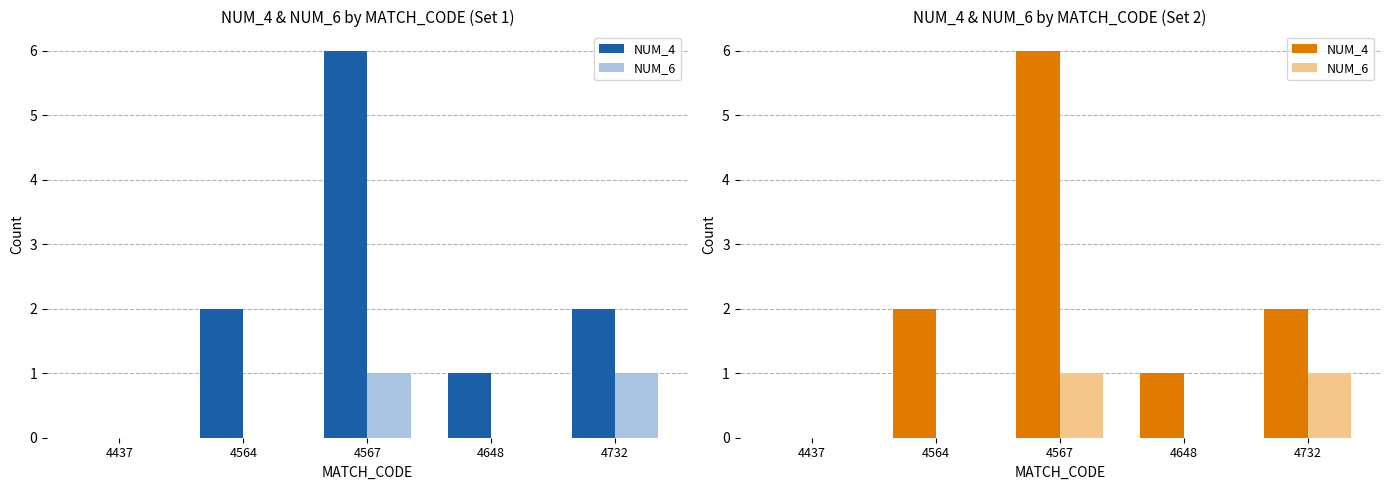

List the series in order of their overall mean, highest first.

NUM_4, NUM_6